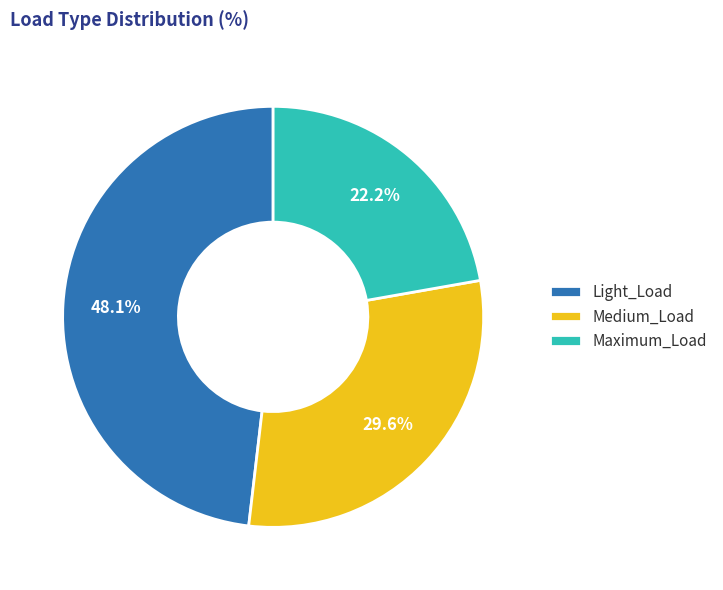

Does any single category account for the majority?

No